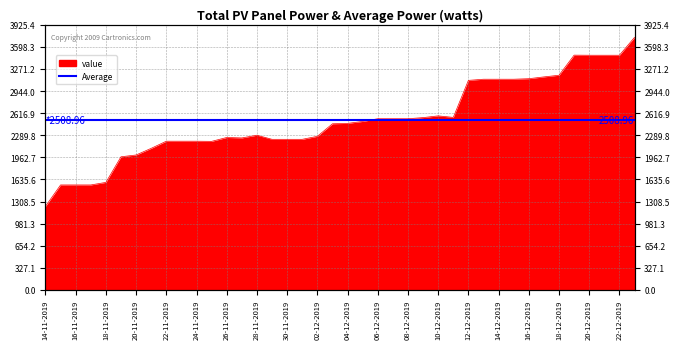

Which label corresponds to the largest value in the chart?

23-12-2019